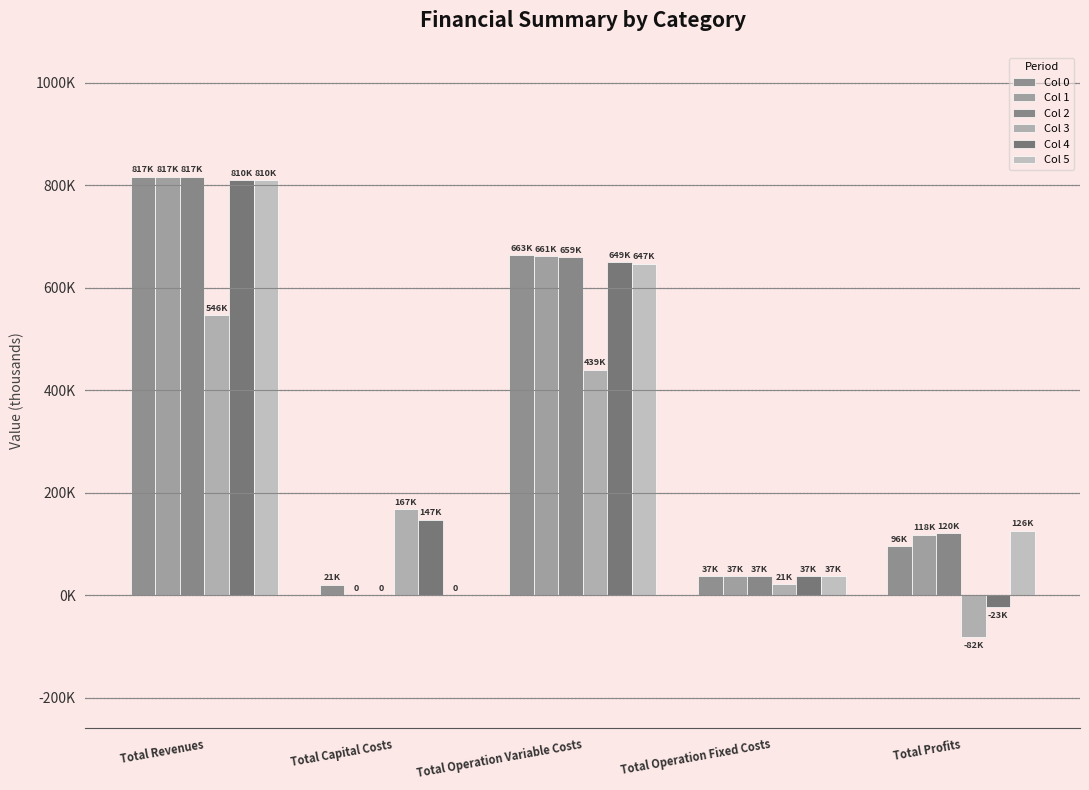

Does the chart contain stacked bars?

No